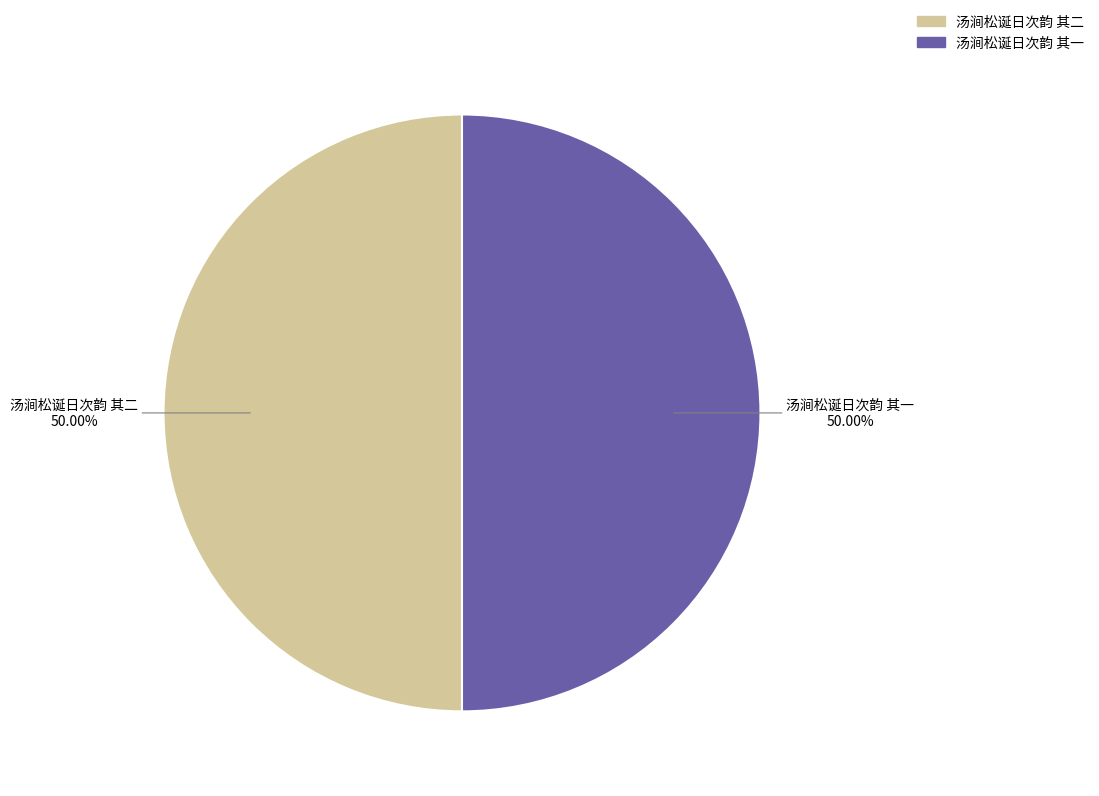

To the nearest percent, what portion does 汤涧松诞日次韵 其二 represent?

50%